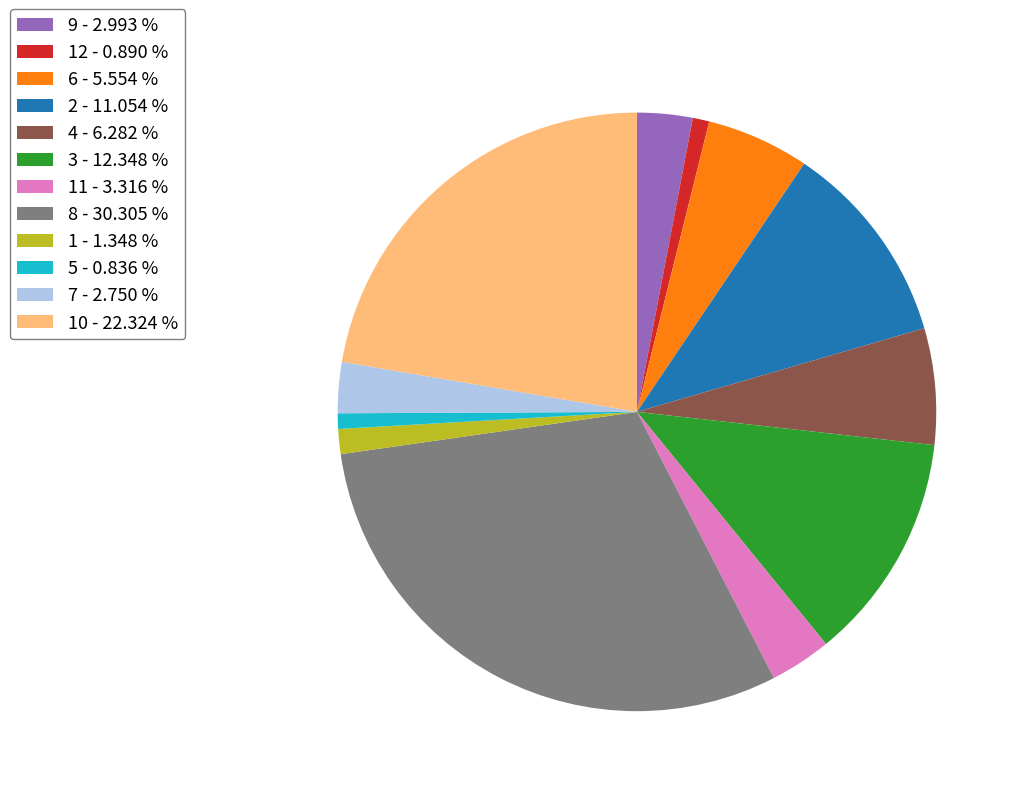

What is the largest slice in the pie chart?

8 - 30.305 %